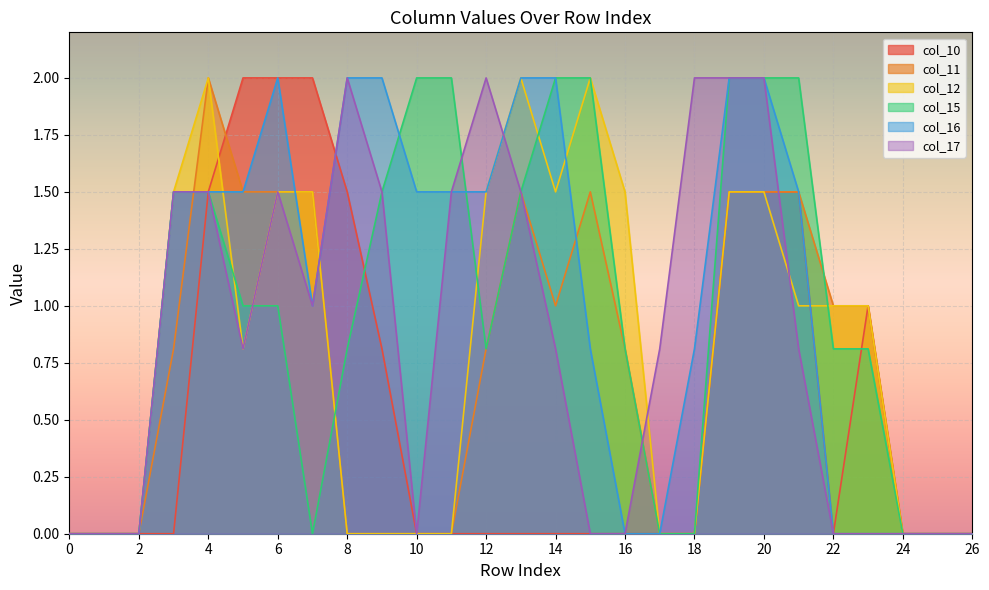

What is the sum of the col_15 values at 25 and 3?

1.5